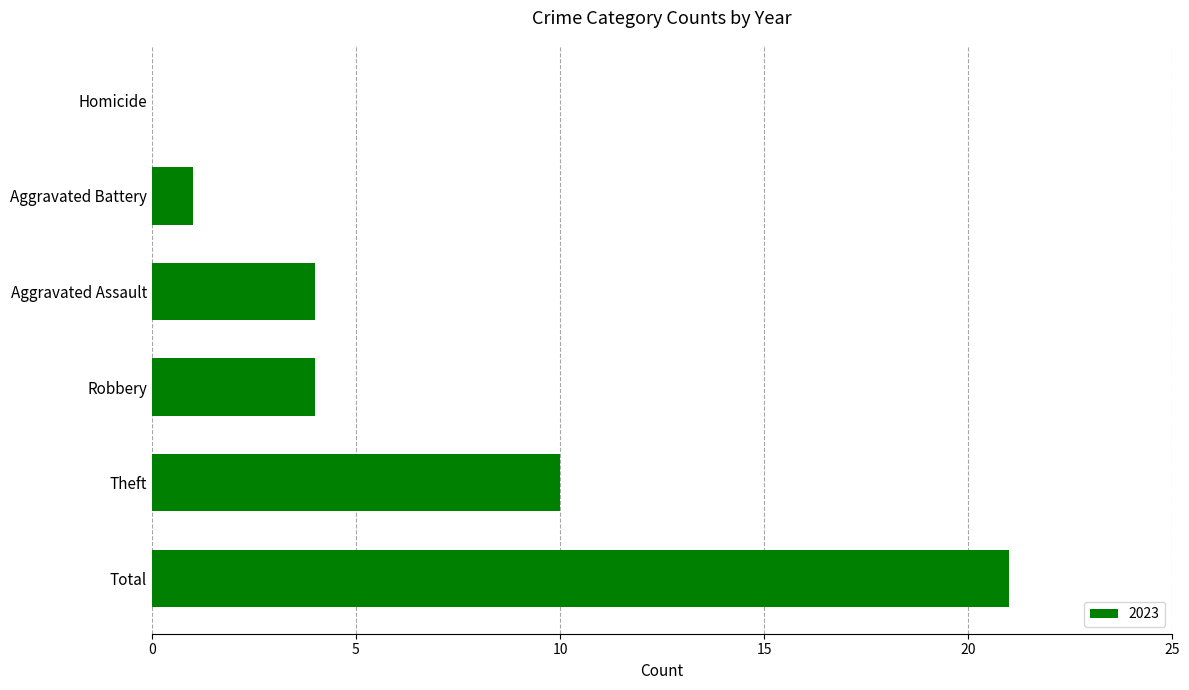

The value at Aggravated Assault is 7. True or false?

False